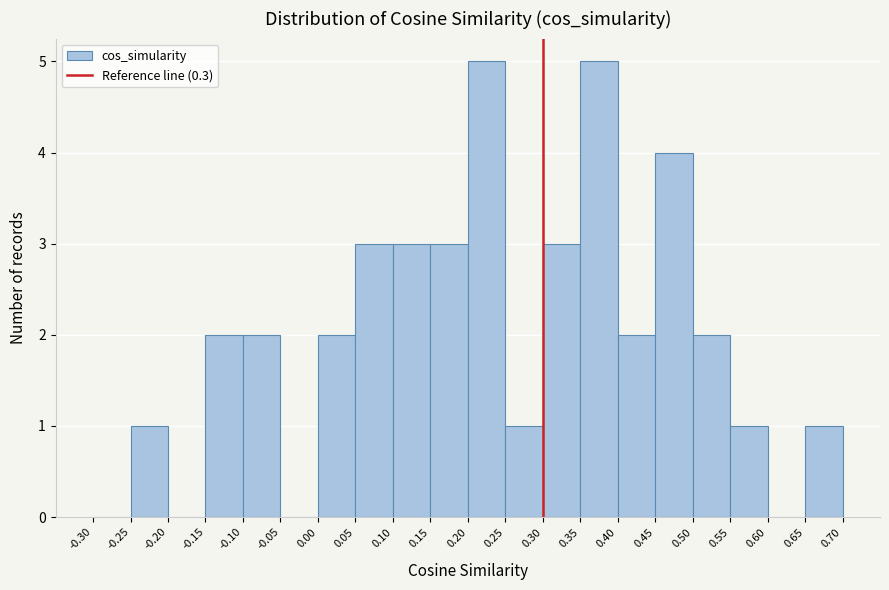

How tall is the bar that spans -0.15 to -0.10 on the x-axis? The values are not printed on the chart, so give them approximately, as read against the axis.

2